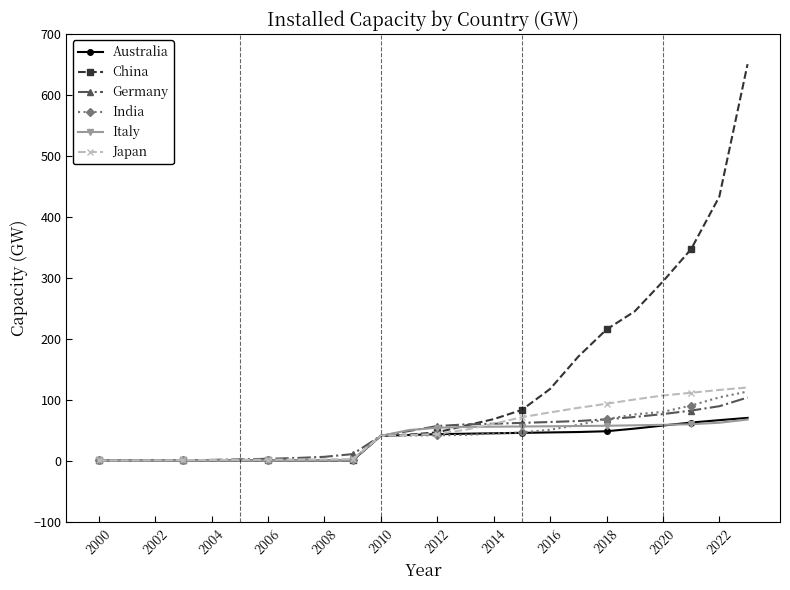

How many values in the Japan series exceed 44?

12